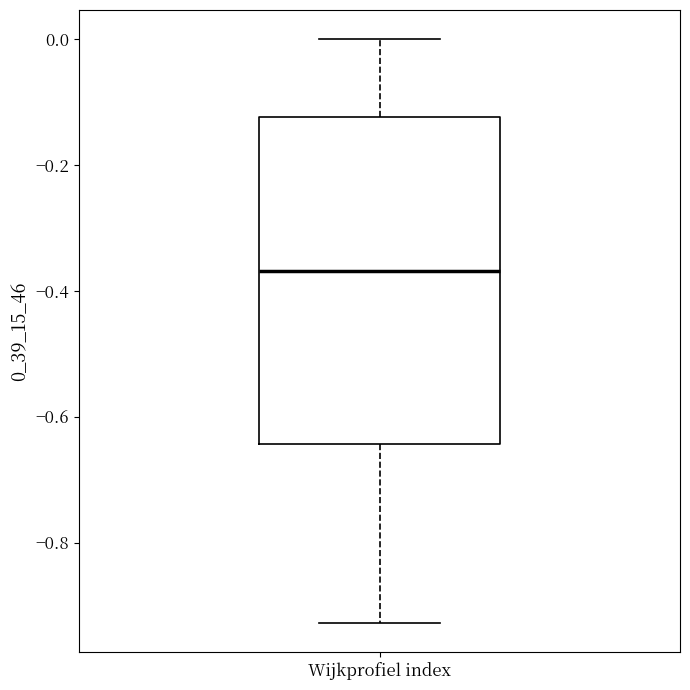

Read this box plot against the y-axis: the position of the median line, the range covered by the box, and the ends of both whiskers. The values are not printed on the chart, so give them approximately, as read against the axis.

median -0.36, box -0.64 to -0.12, whiskers -0.92 to 0.00